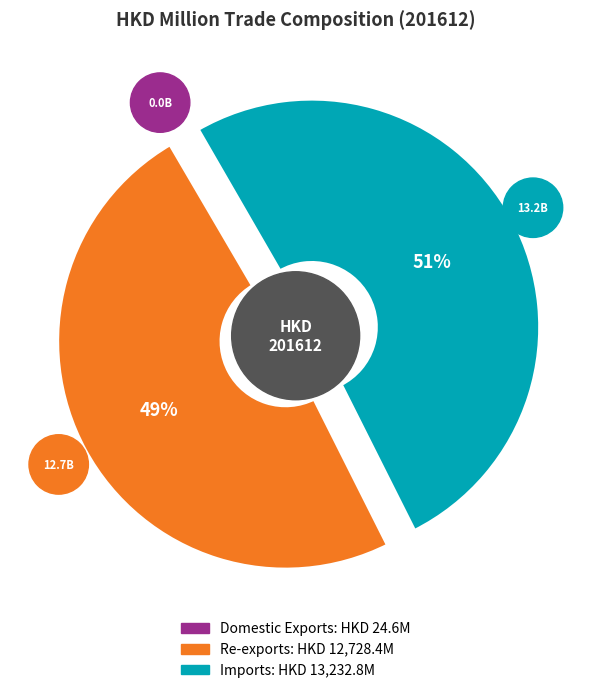

Rank the categories by value from highest to lowest.

Imports, Re-exports, Domestic Exports